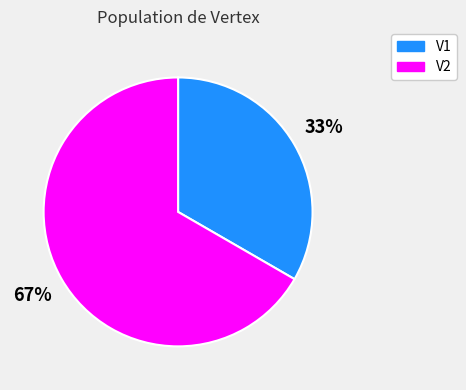

Which has a higher value, V2 or V1?

V2